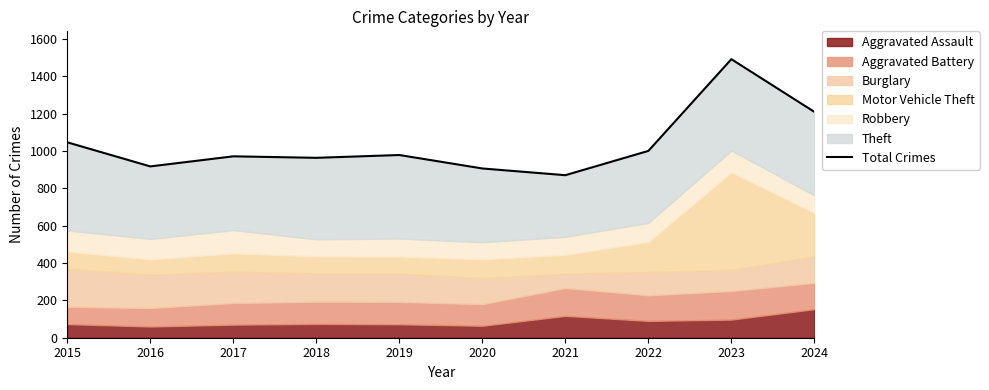

List the labels in order of value, smallest first.

2021, 2020, 2016, 2018, 2017, 2019, 2022, 2015, 2024, 2023